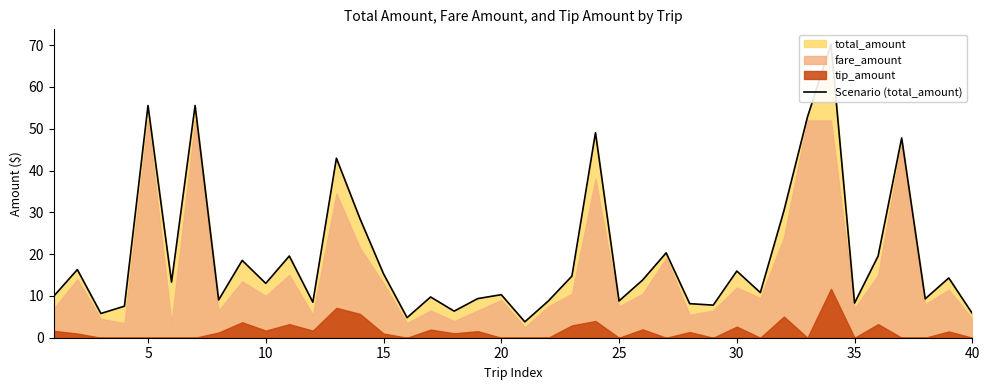

What is the greatest value displayed?

70.3